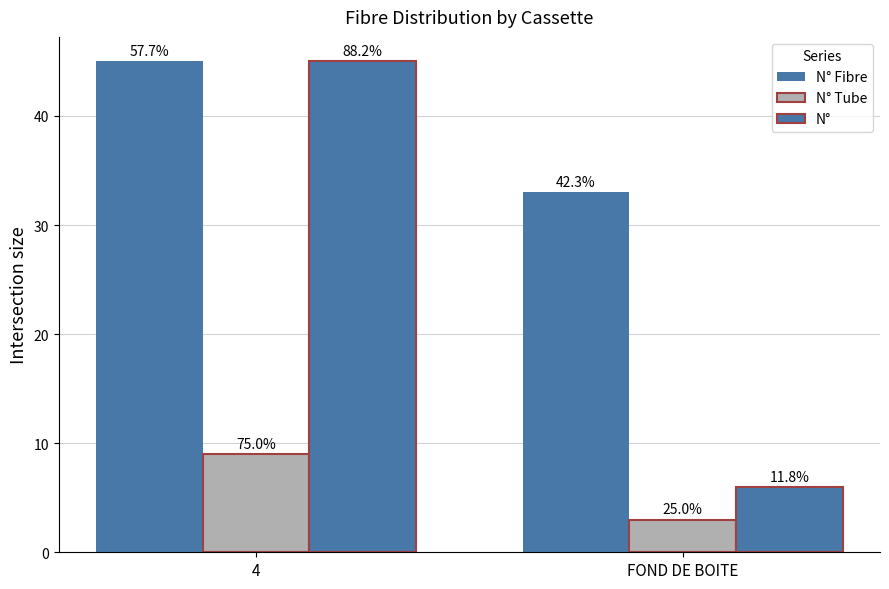

Is the value of N° at 4 greater than the value of N° Tube at 4?

Yes